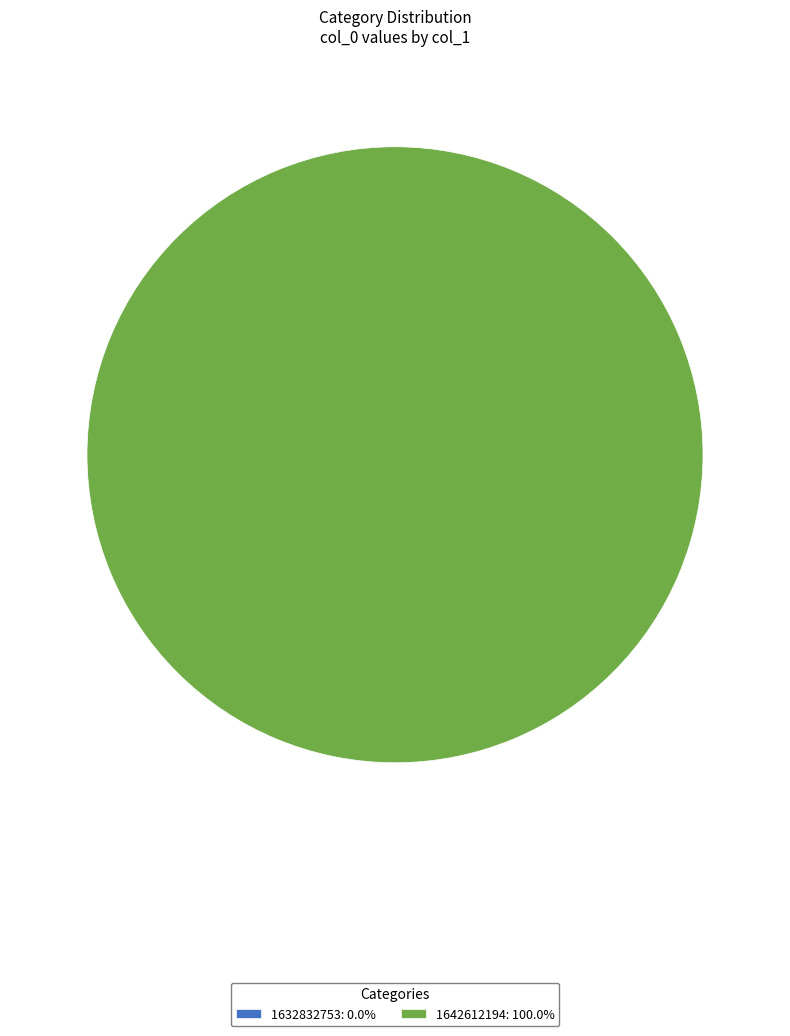

True or false: 1632832753 accounts for 10% of the total.

False